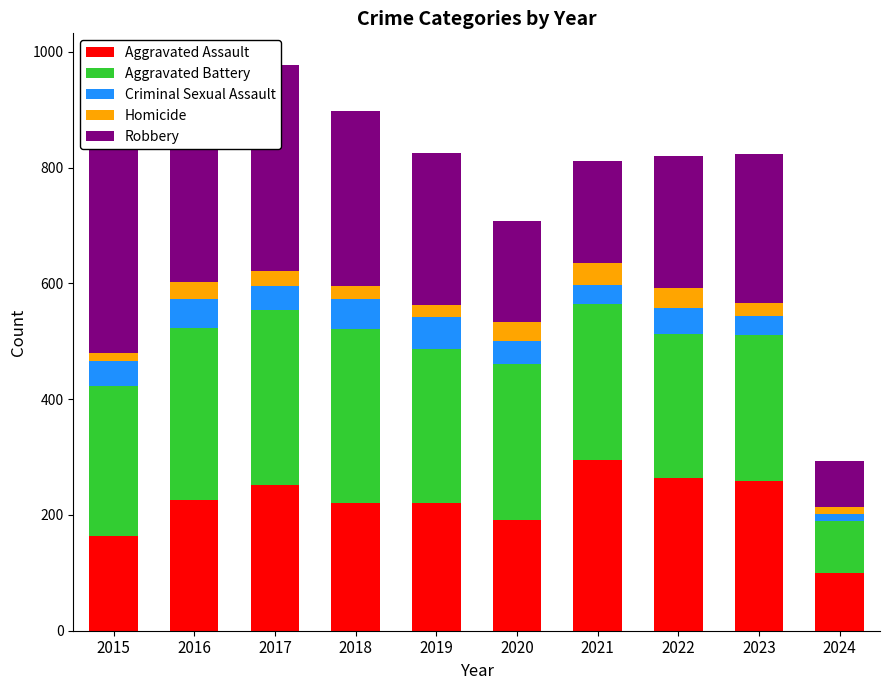

At 2021, list the series in order from largest to smallest.

Aggravated Assault, Aggravated Battery, Robbery, Homicide, Criminal Sexual Assault